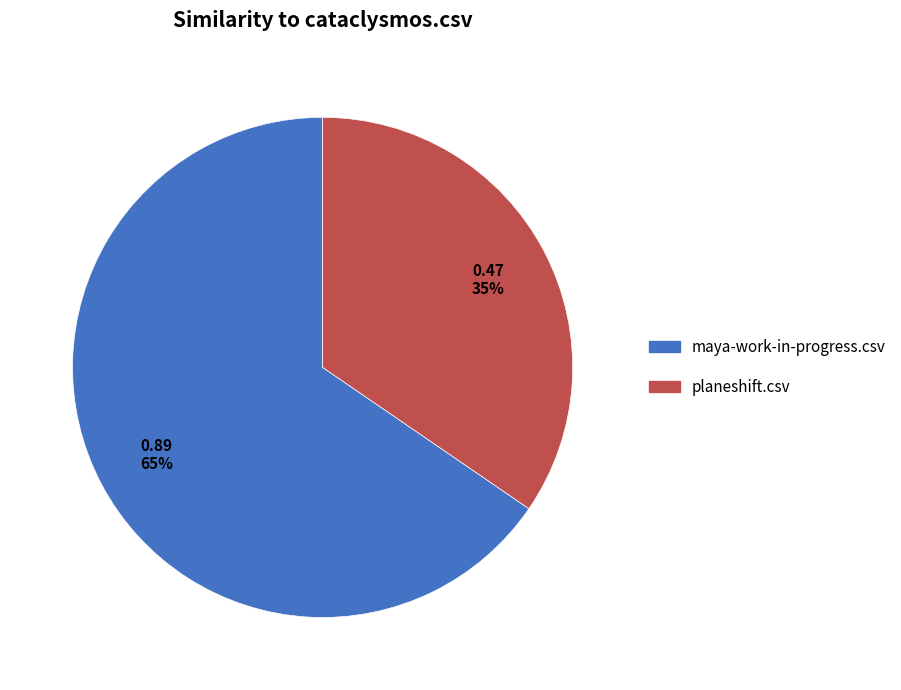

Which category has the biggest portion of the pie?

maya-work-in-progress.csv